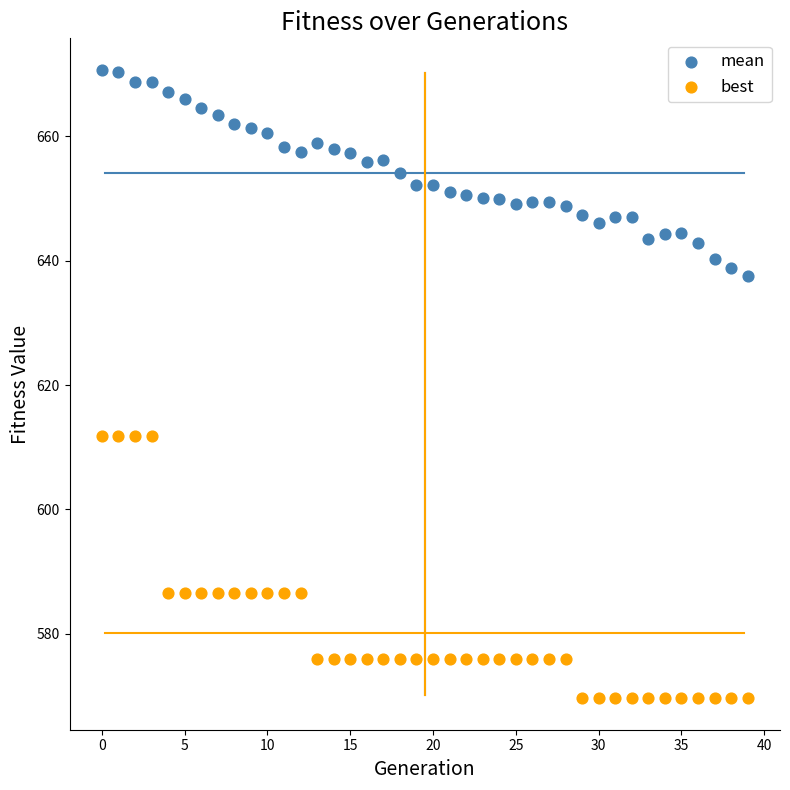

Which series contains the lowest Y value?

best